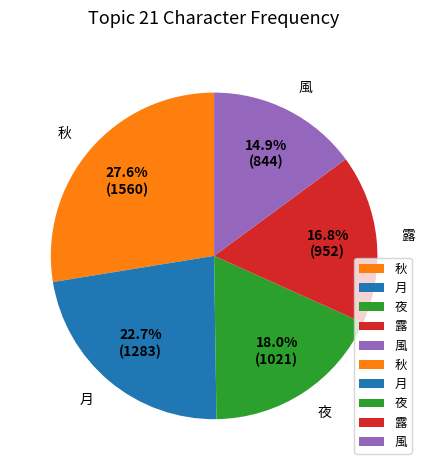

Combined, do 秋 and 夜 account for over 50%?

No